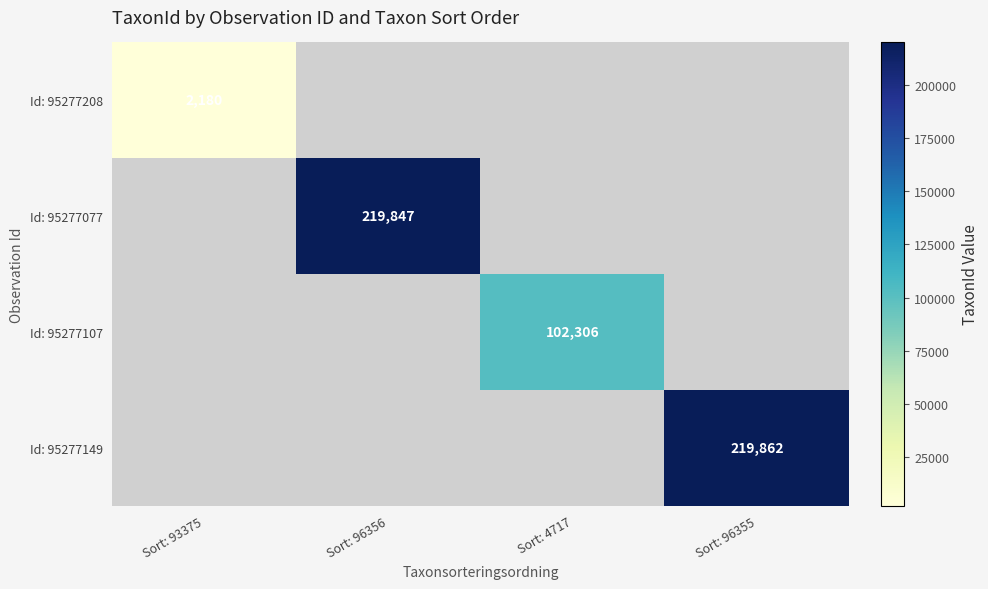

Is it true that Id: 95277149 equals 219862 at Sort: 96355?

True